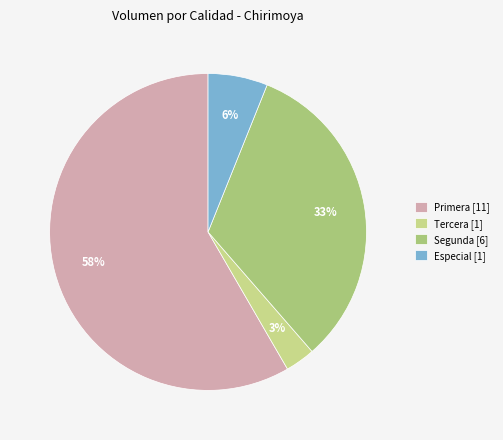

Rank the categories by value from highest to lowest.

Primera [11], Segunda [6], Especial [1], Tercera [1]